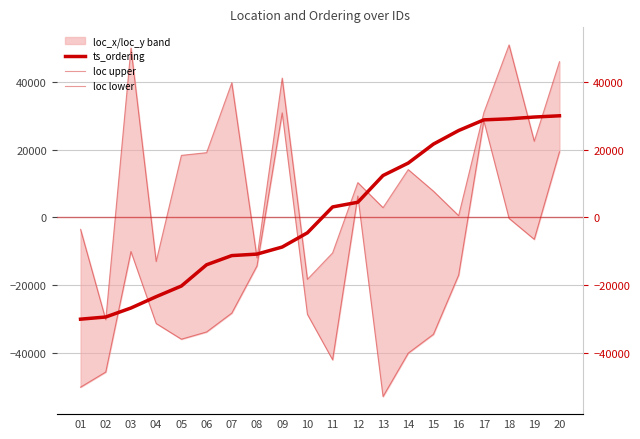

How many values in the ts_ordering series are below 3109?

10